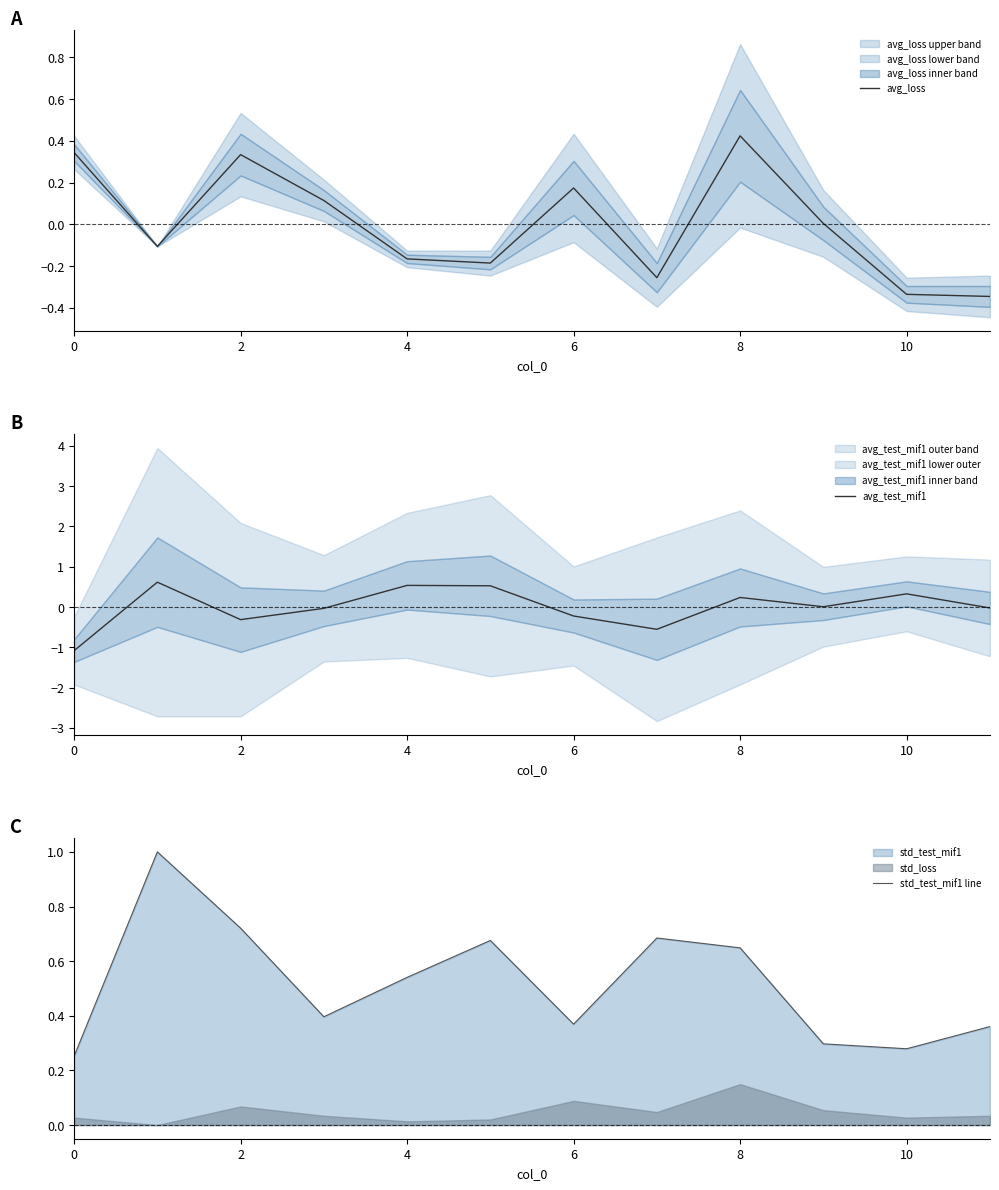

The value of avg_loss at 4 is -0.3. True or false?

False